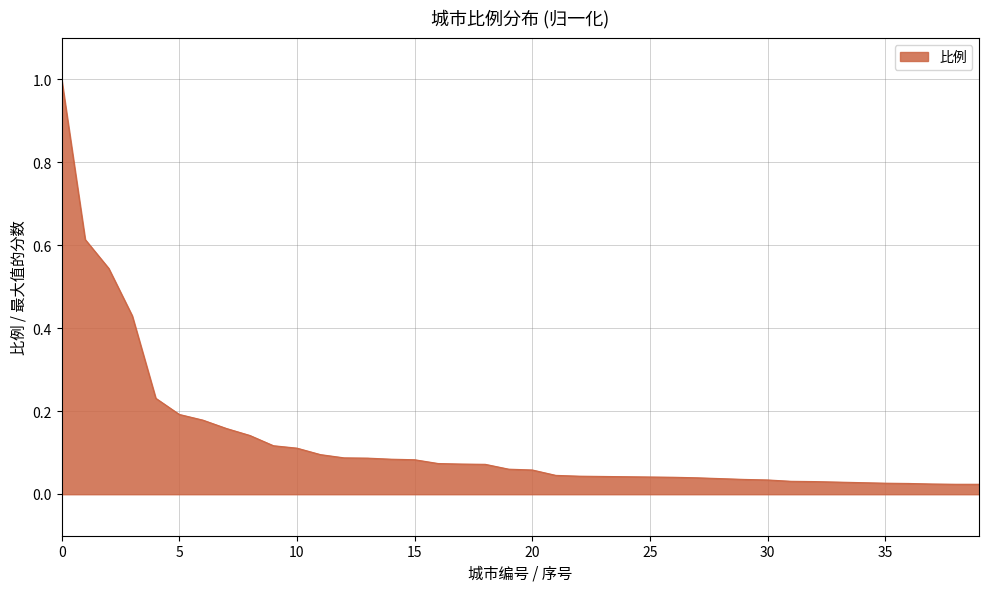

What is the greatest value displayed?

1.0